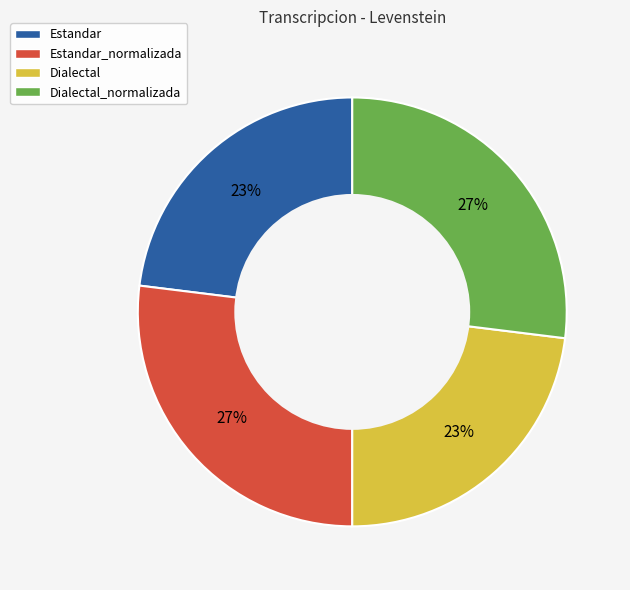

Is Dialectal_normalizada the majority of the pie?

No